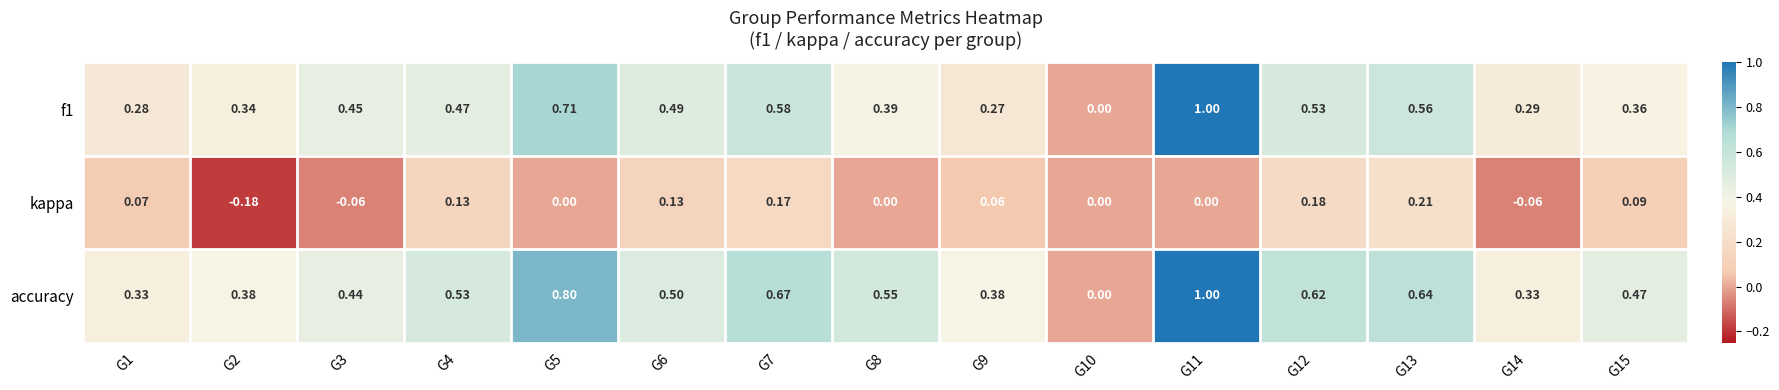

Which series has the largest total across all categories?

accuracy